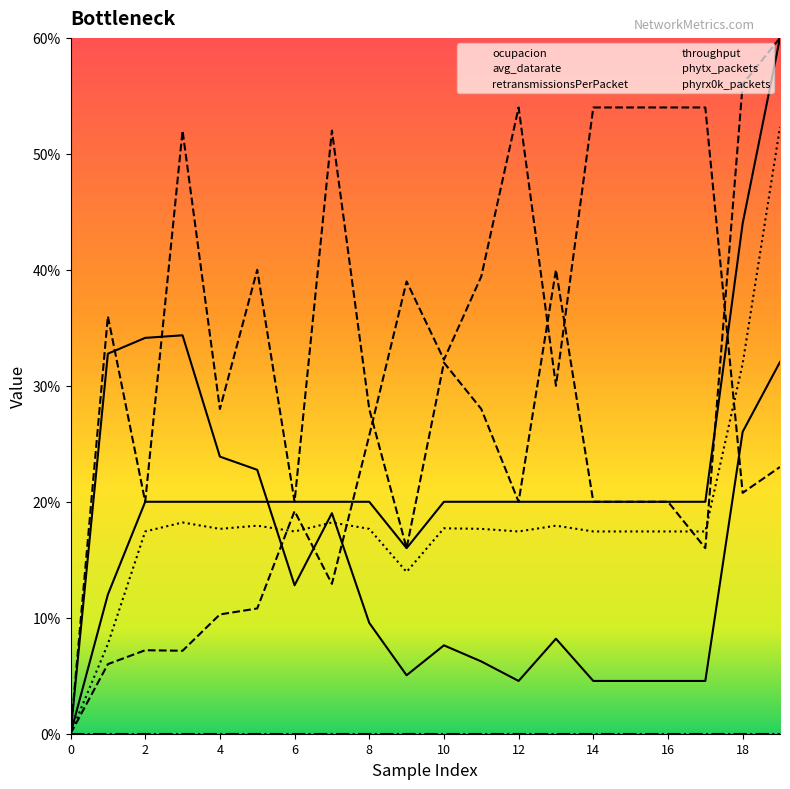

How many interior local valleys does the phytx_packets series have?

1